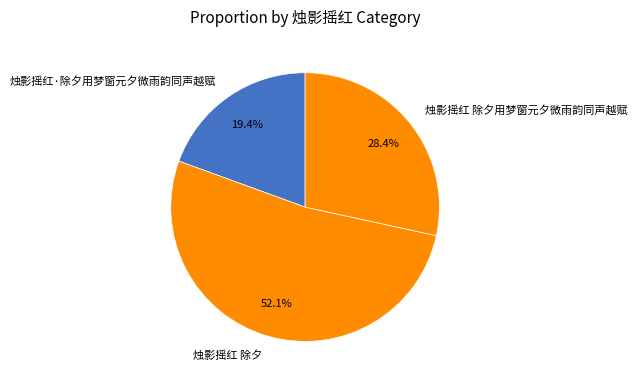

To the nearest percent, what is the average slice percentage?

33%